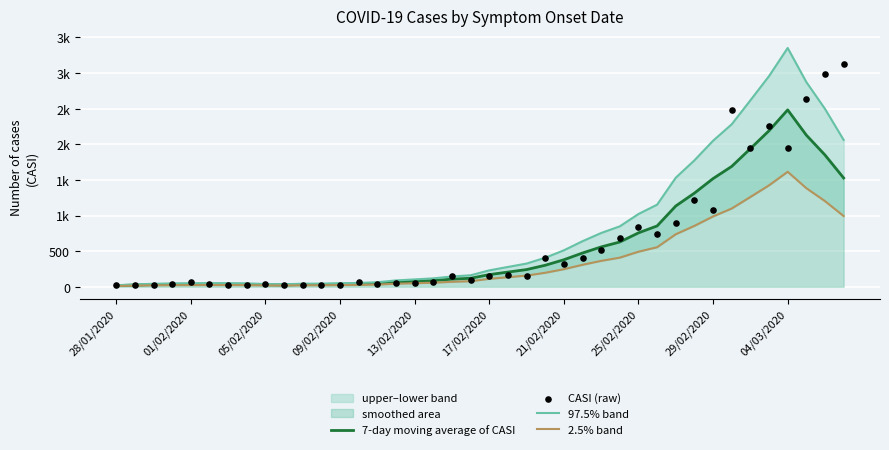

What is the total value across all series at 22?

870.0